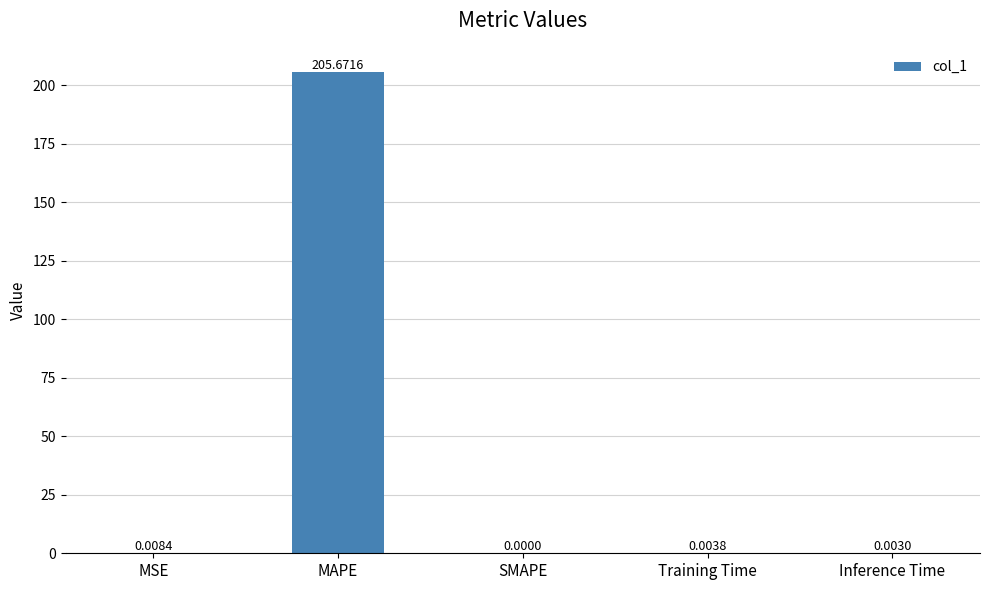

Which category has the highest value across all series?

MAPE